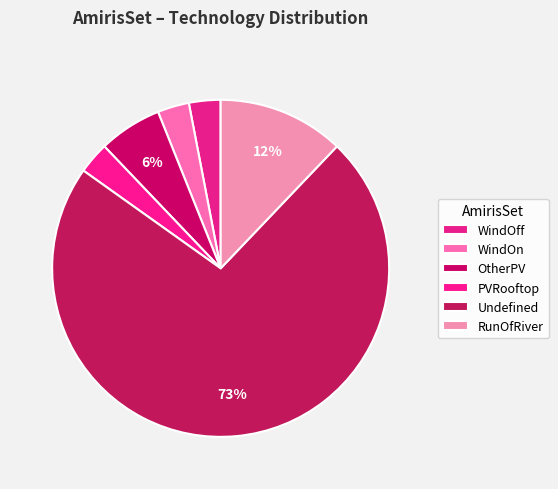

Which category has the smallest portion of the pie?

WindOff